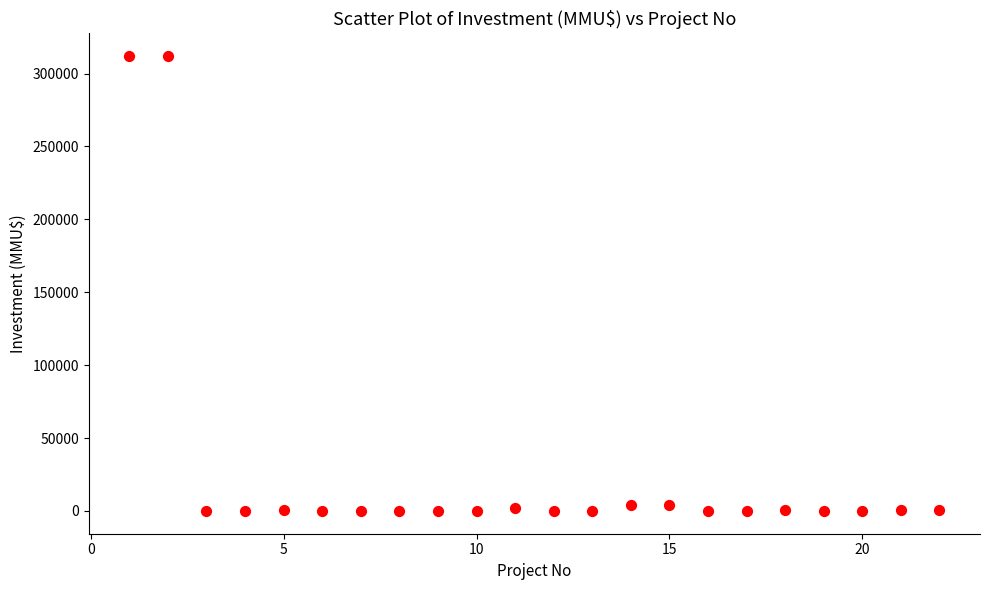

What is the range of X values (max minus min)?

21